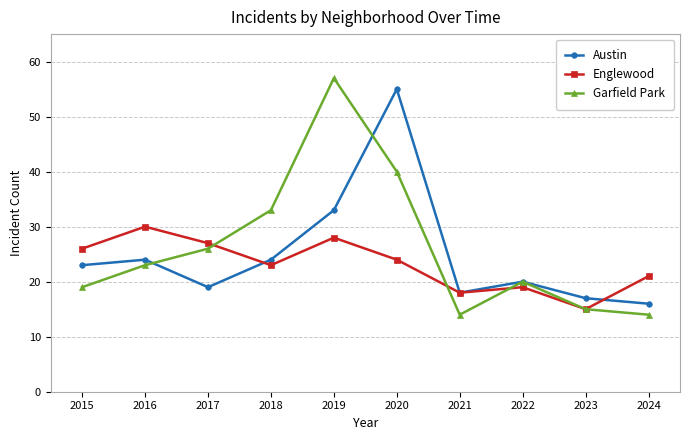

Between 2022 and 2024, which series saw the biggest shift?

Garfield Park